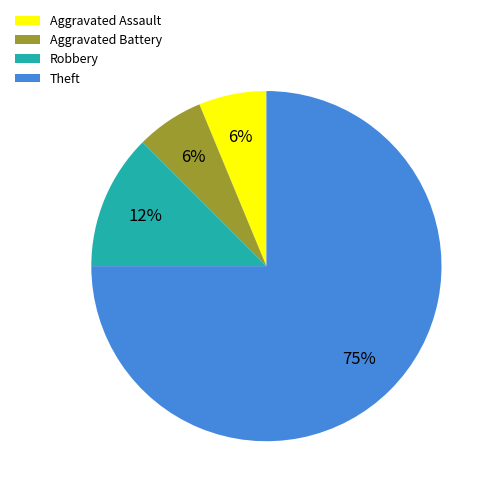

Do Aggravated Assault and Theft together represent more than half of the pie?

Yes